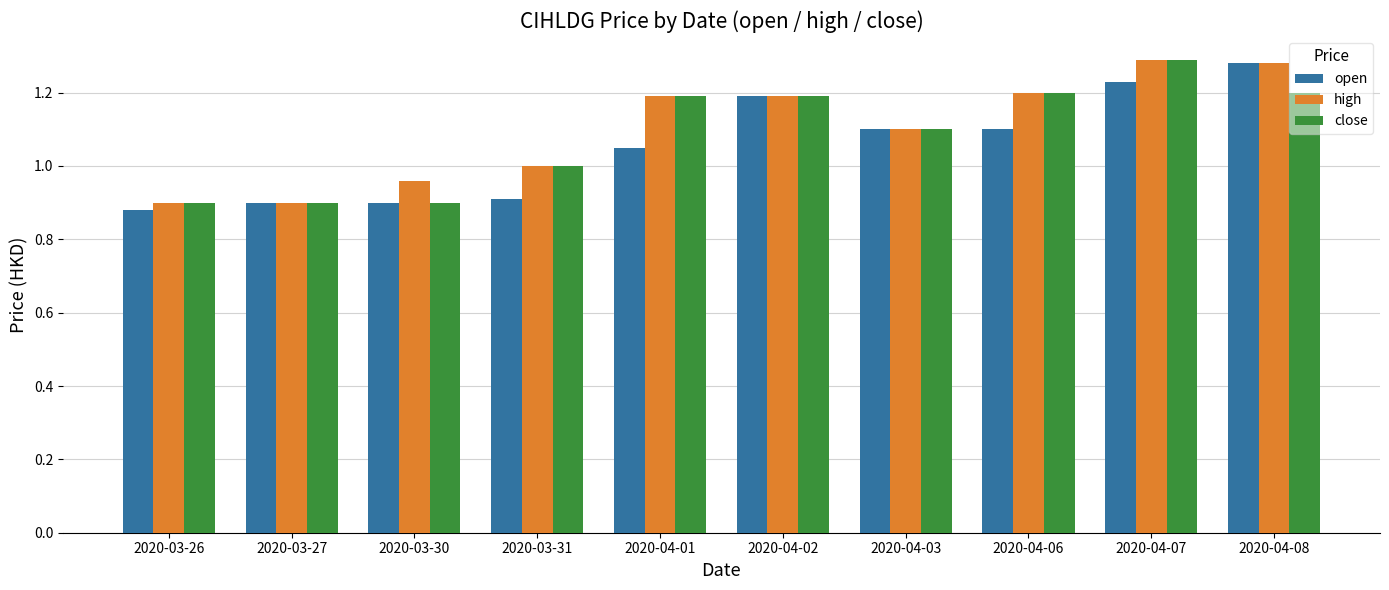

Rank the series by their average value, from highest to lowest.

high, close, open